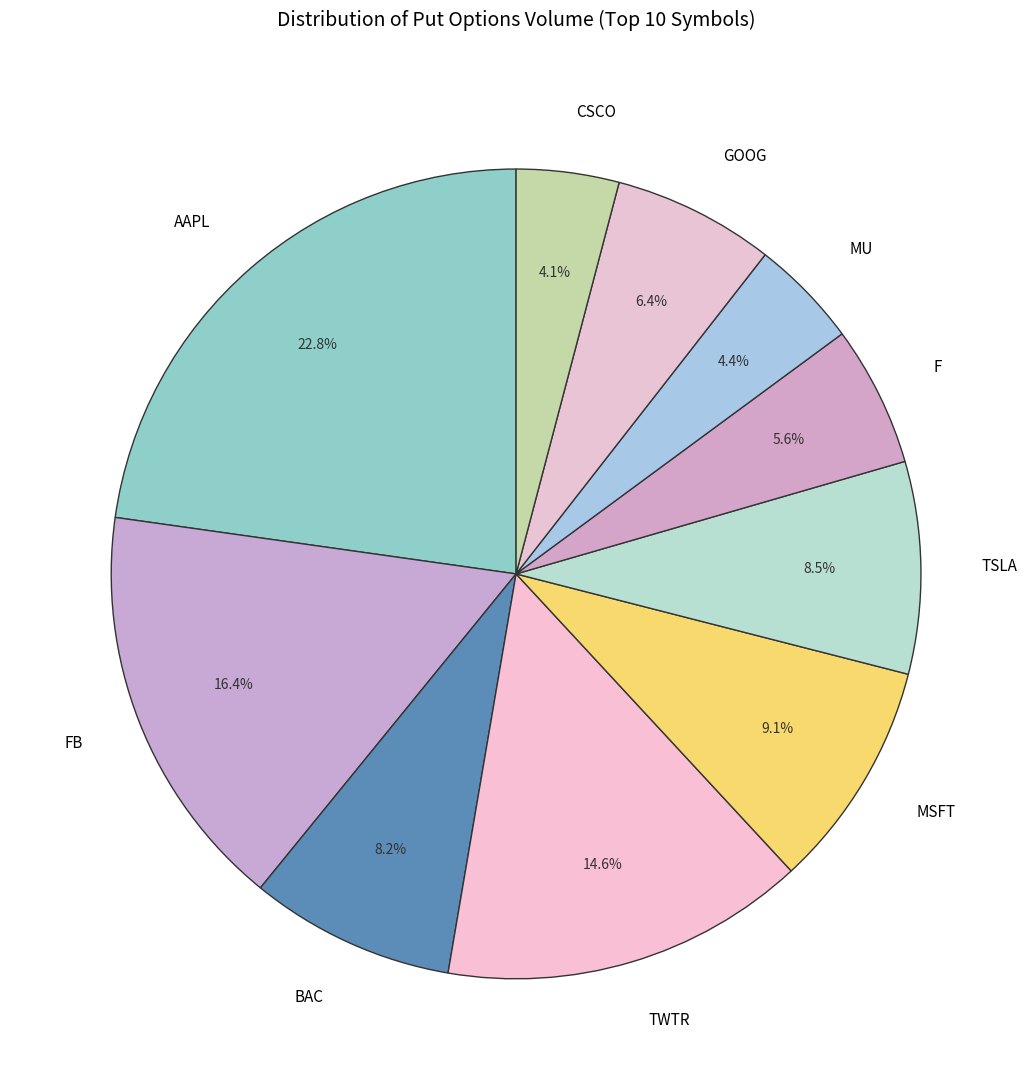

Is there a majority slice in this chart?

No